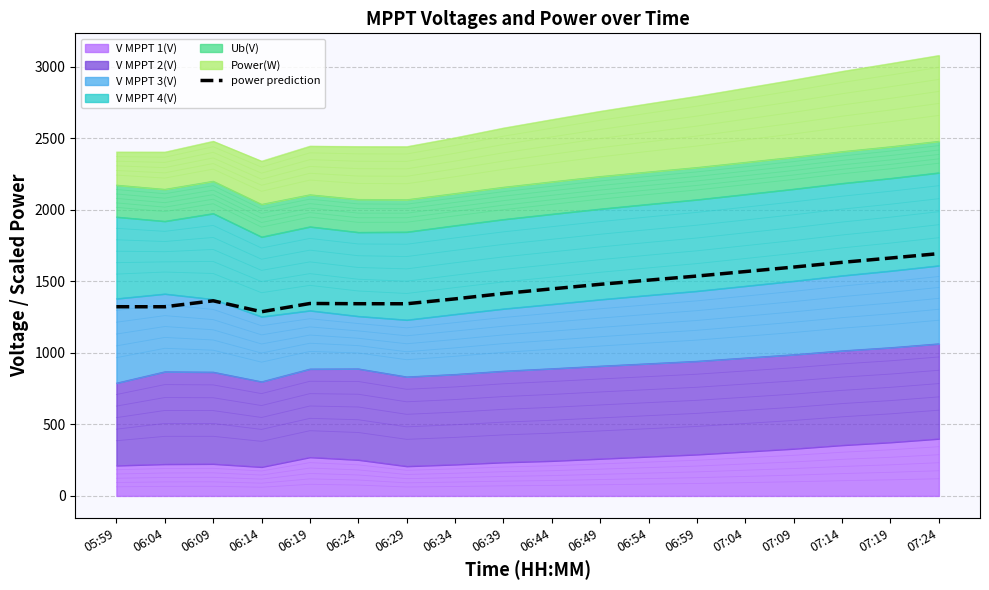

The value at 06:19 is 2034.4. True or false?

False